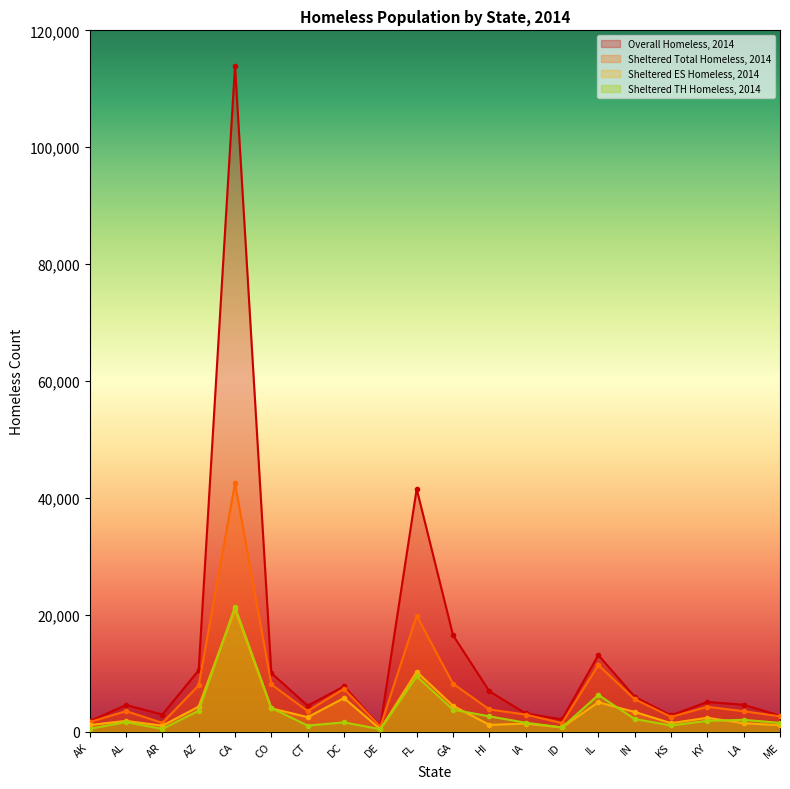

Where does the Sheltered TH Homeless, 2014 series first go above 1865?

AZ